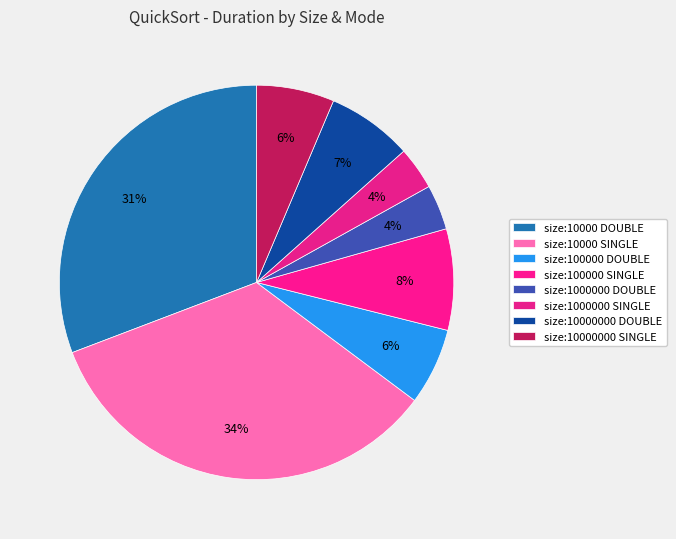

Is there any slice that represents more than half of the pie?

No